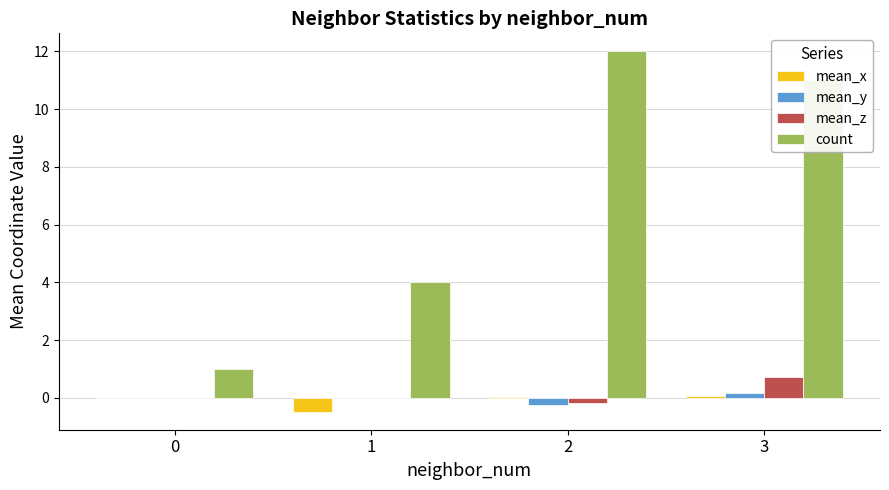

Is it true that count equals 12.0 at 2?

True